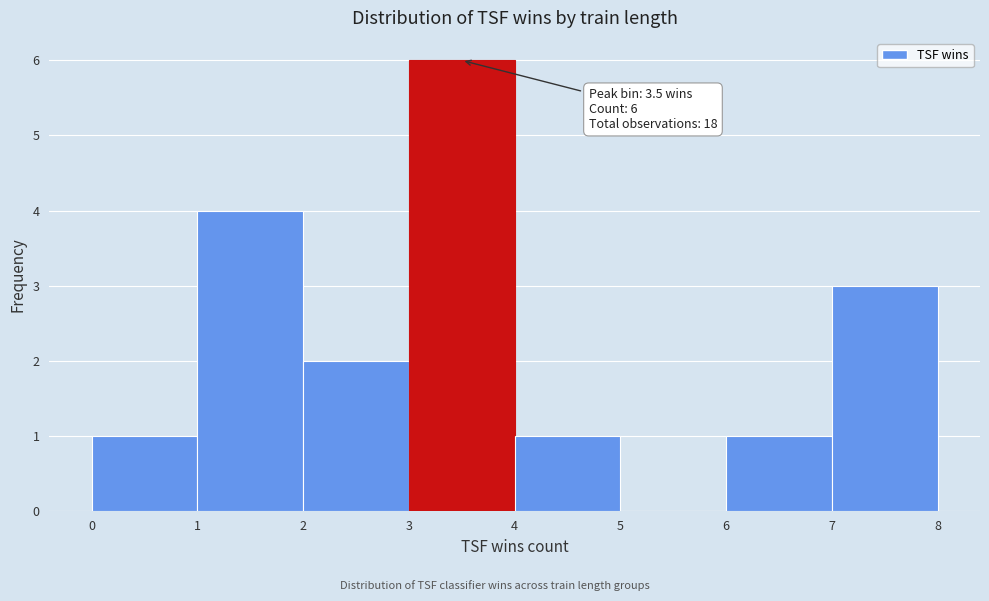

Which range on the x-axis has the tallest bar?

3 to 4